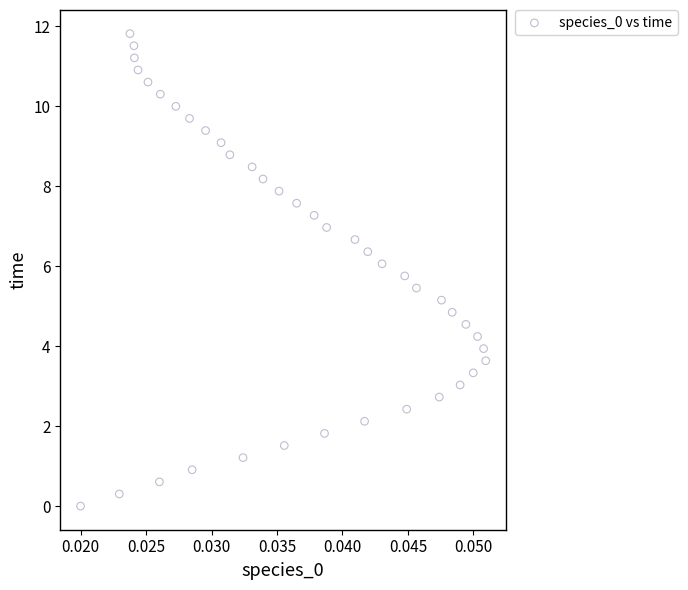

What is the range of Y values (max minus min)?

11.8